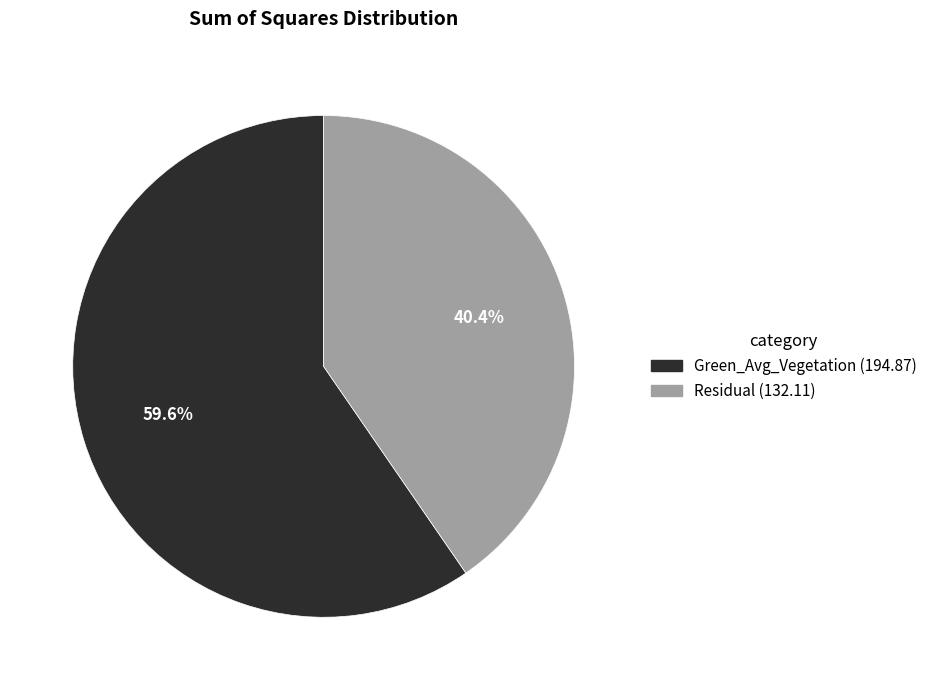

Is there a majority slice in this chart?

Yes